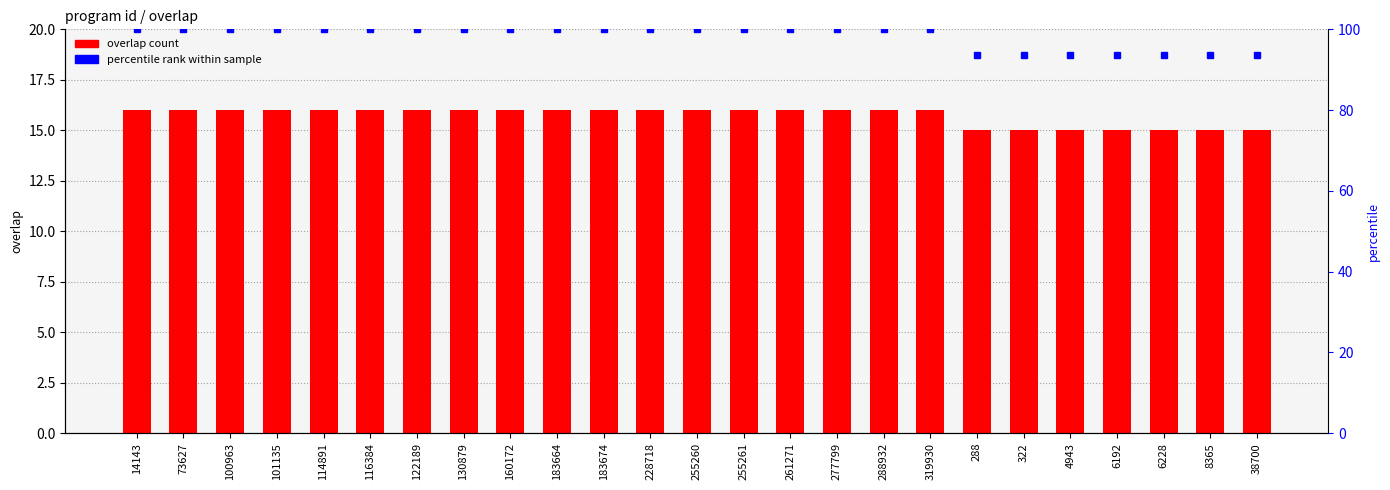

Read the value at 288932.

16